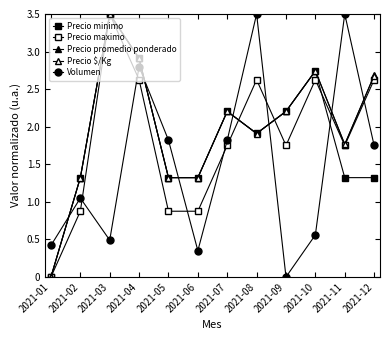

How many interior local valleys does the Volumen series have?

3